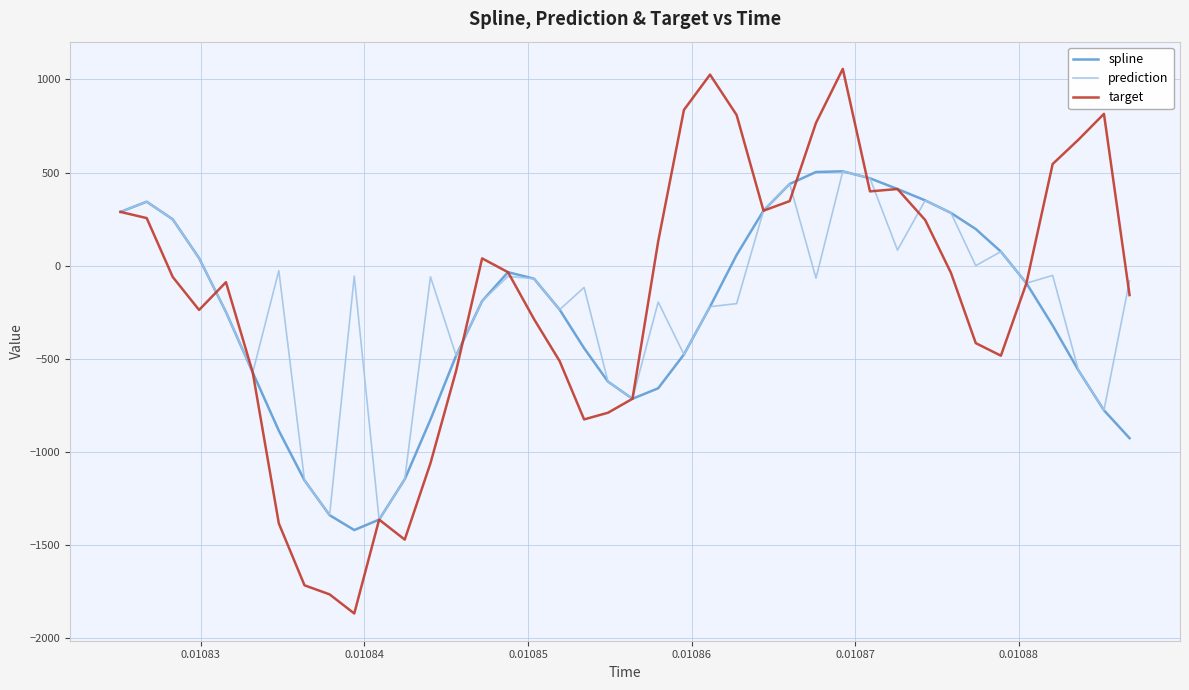

Which series has the widest spread of values?

target